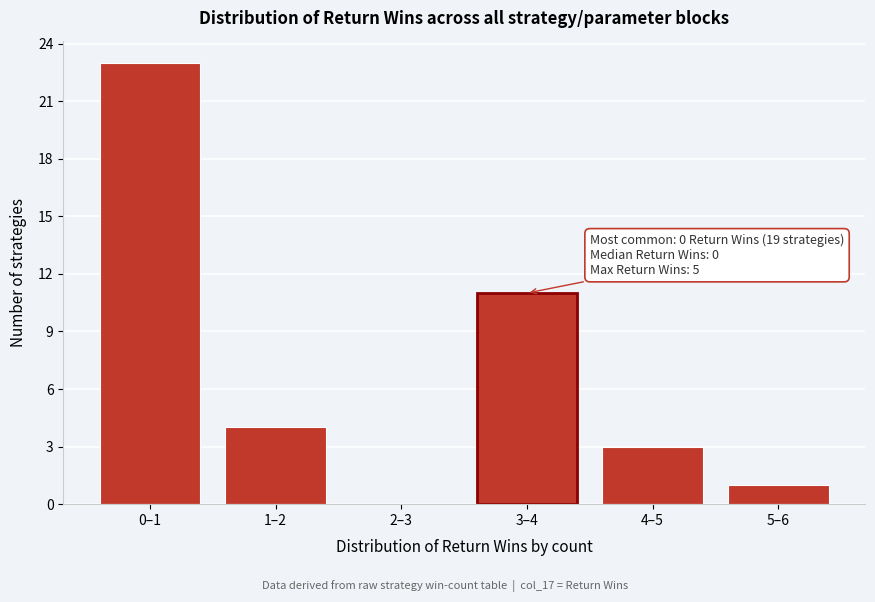

Reading right to left, transcribe all the data shown in this chart.

5–6=1	4–5=3	3–4=11	2–3=0	1–2=4	0–1=23